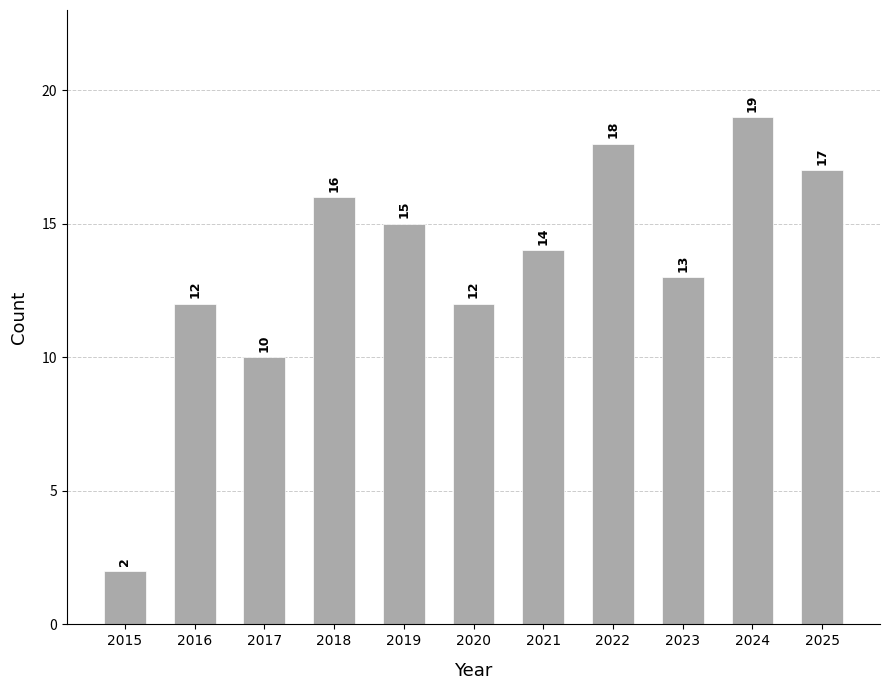

Reading left to right, what are all the values shown in this chart?

2015=2	2016=12	2017=10	2018=16	2019=15	2020=12	2021=14	2022=18	2023=13	2024=19	2025=17